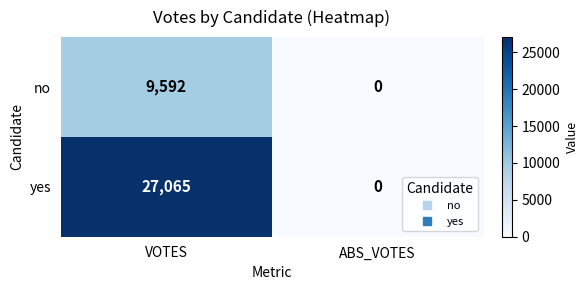

Reading left to right, what are all the values shown in this chart?

no: VOTES=9592	ABS_VOTES=0
yes: VOTES=27065	ABS_VOTES=0